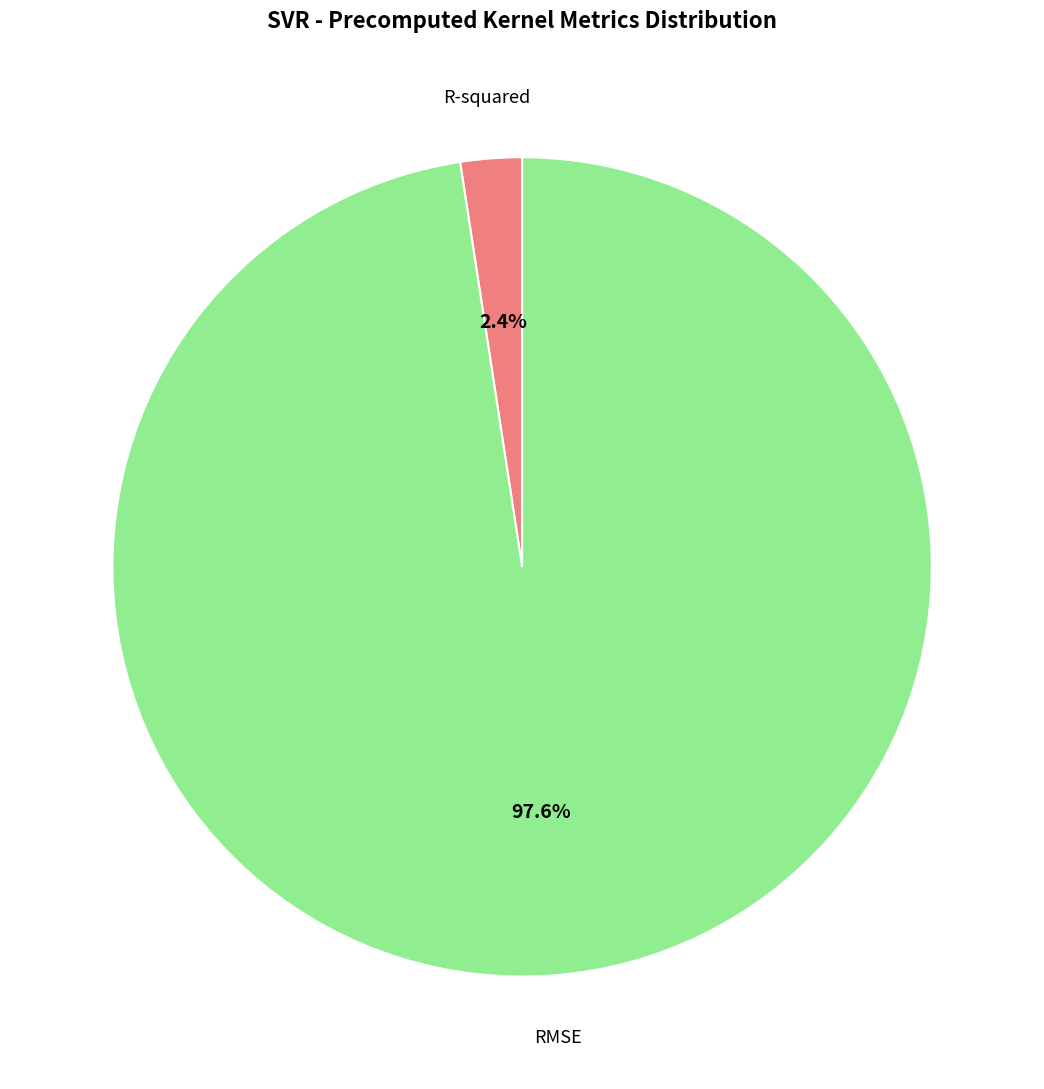

To the nearest percent, what portion does RMSE represent?

98%